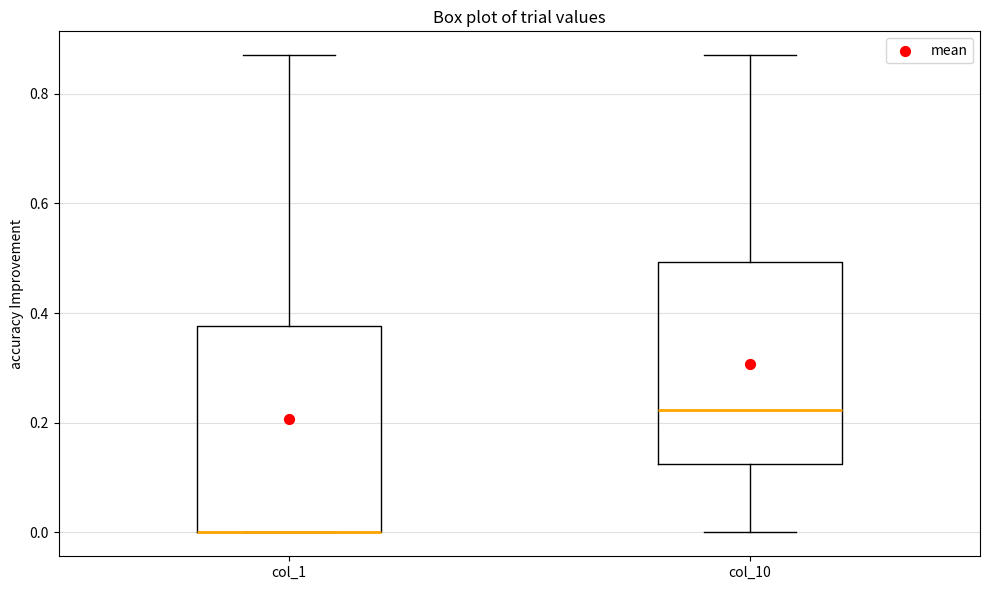

Reading left to right, transcribe this box plot: for each box, give where its median line is, the range the box spans, and where its two whiskers end, as read against the y-axis. The values are not printed on the chart, so give them approximately, as read against the axis.

col_1: median 0.00 (drawn on the box's lower edge), box 0.00 to 0.38, whiskers 0.00 to 0.88
col_10: median 0.22, box 0.12 to 0.50, whiskers 0.00 to 0.88